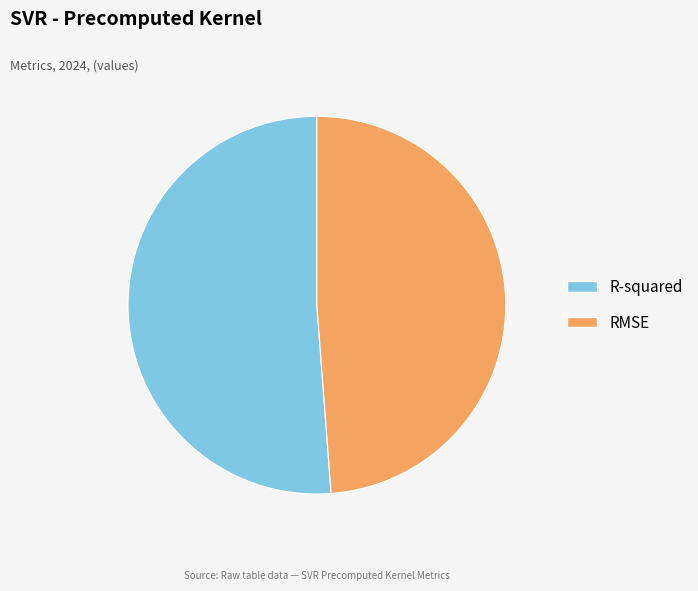

Which category has the biggest portion of the pie?

R-squared